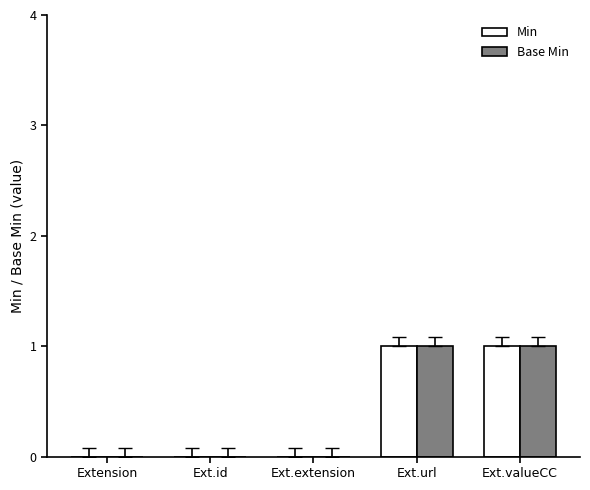

The value of Min at Ext.extension is 1. True or false?

False